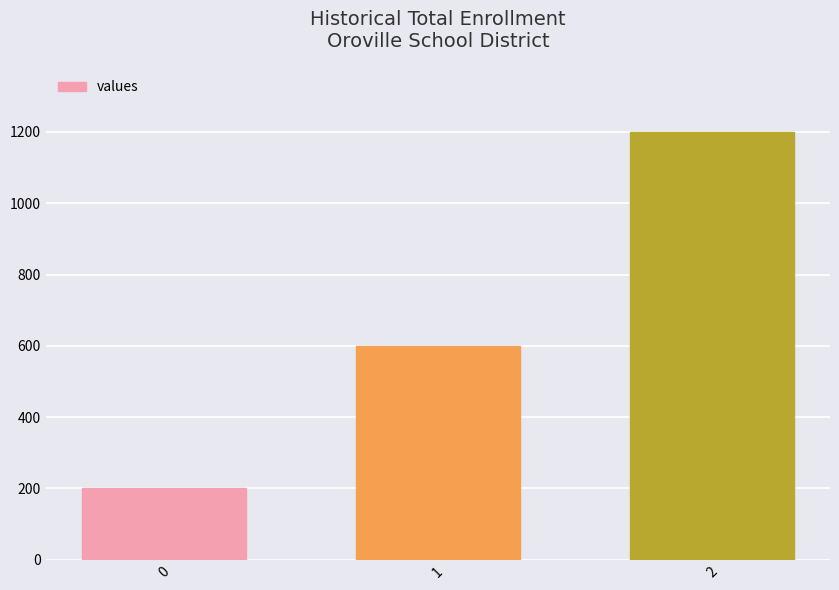

What is the difference between the values at 0 and 1?

400